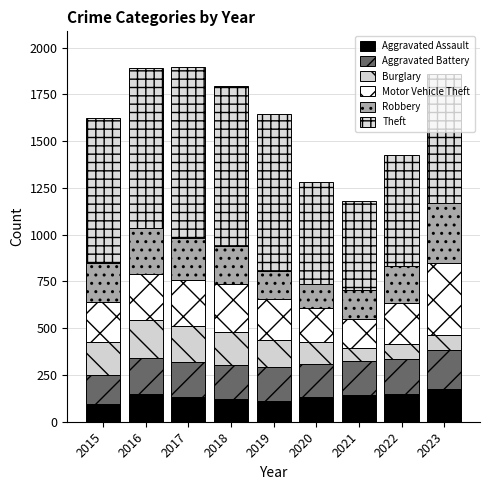

Between 2018 and 2021, which series saw the biggest shift?

Theft